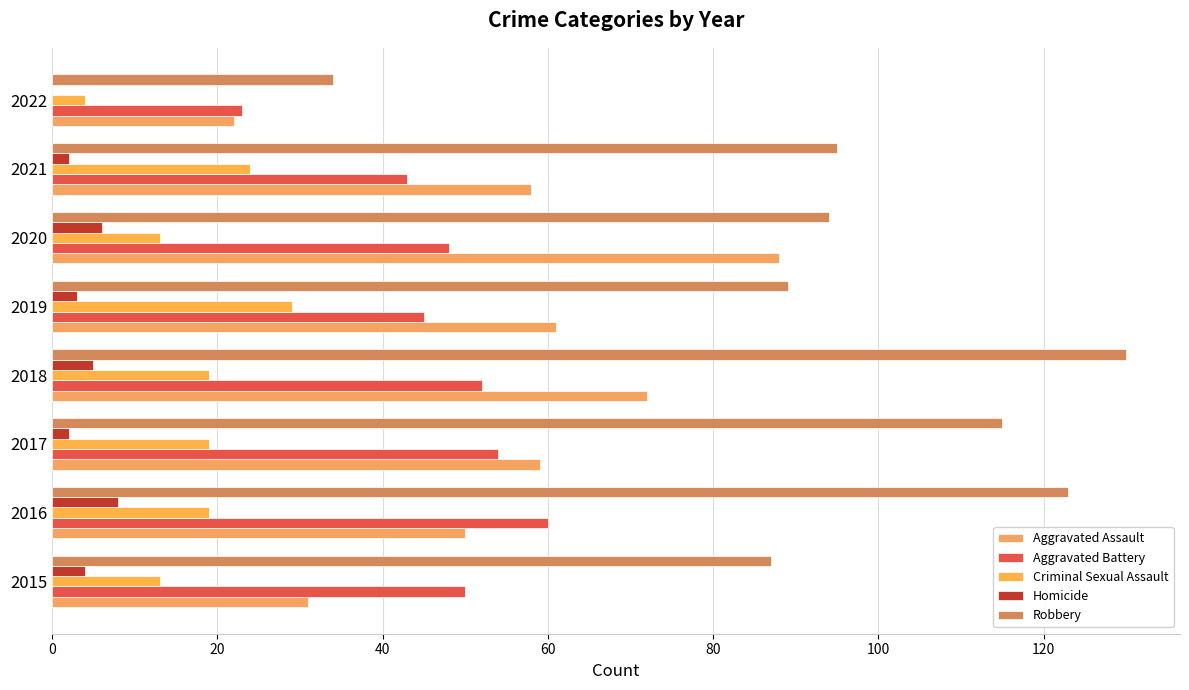

Count the number of categories in the chart.

8